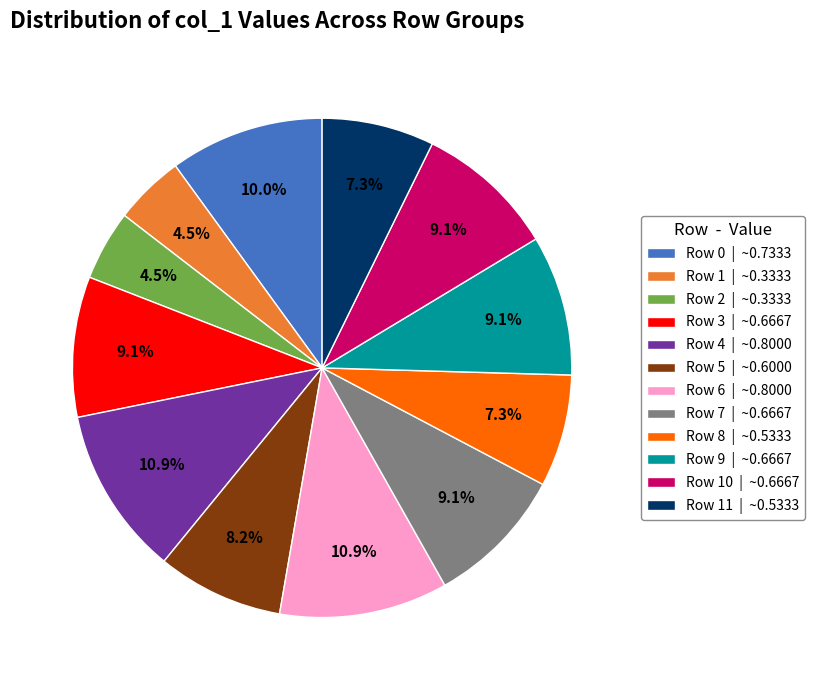

Does Row 4 | ~0.8000 represent more than half of the total?

No